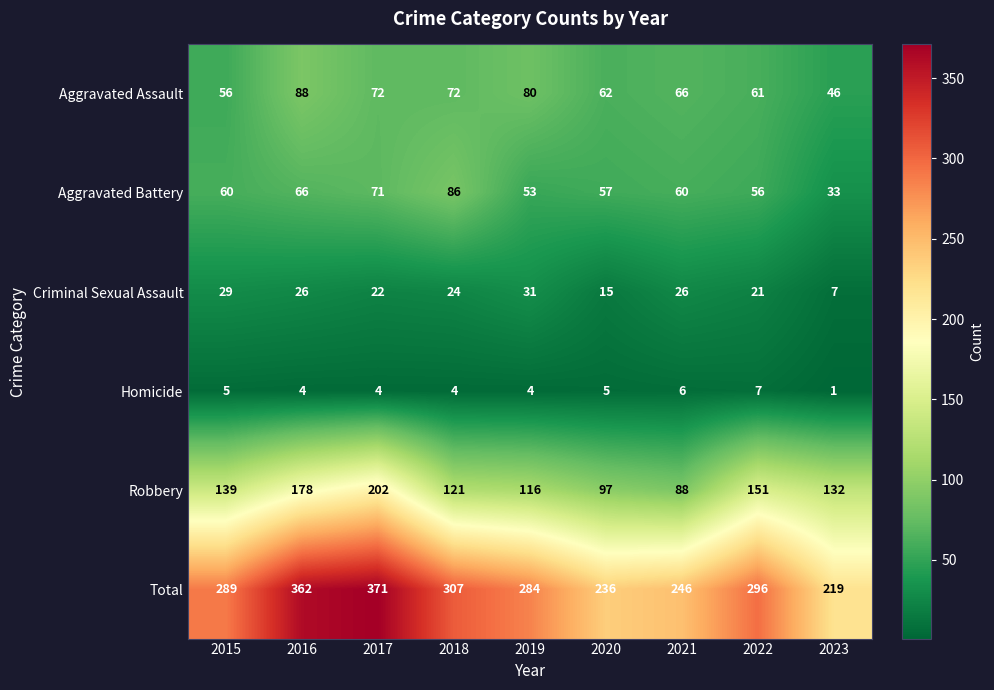

Which series changed the most between 2019 and 2023?

Total